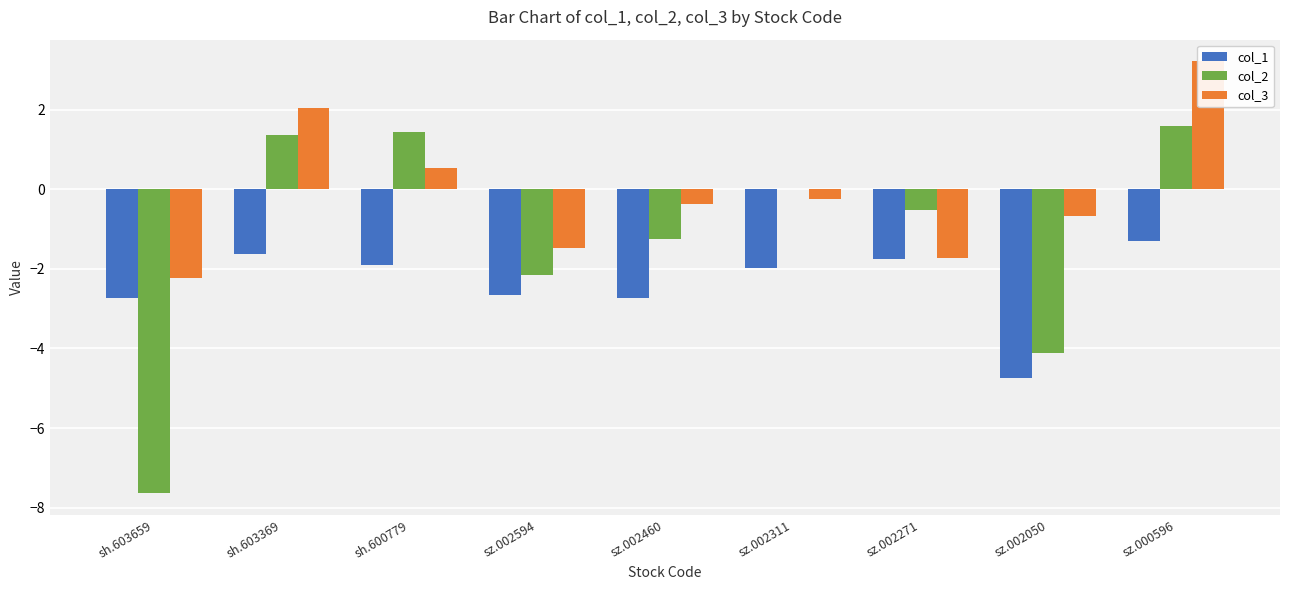

What is the highest value of the col_2 series?

1.6